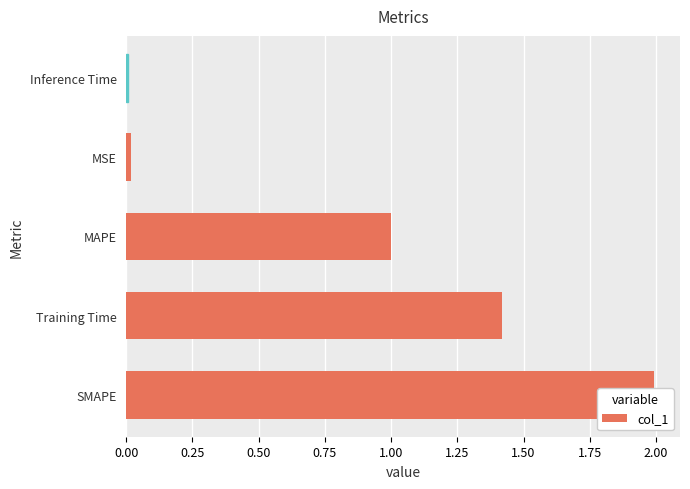

The chart shows a value of 0.7 at SMAPE. True or false?

False